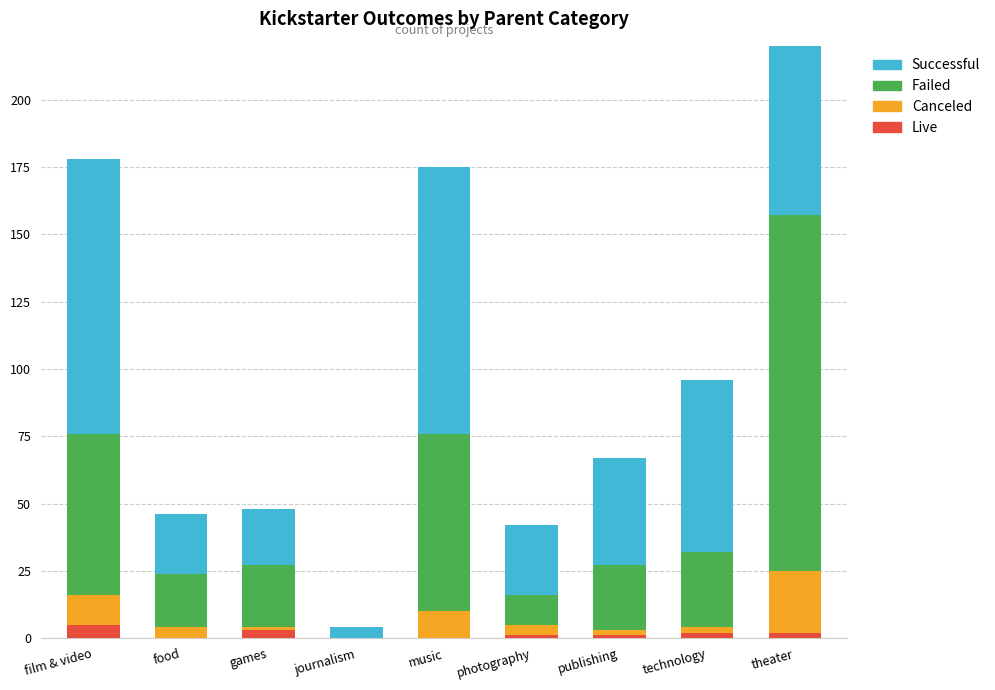

List the series in order of their peak value, highest first.

successful, failed, canceled, live